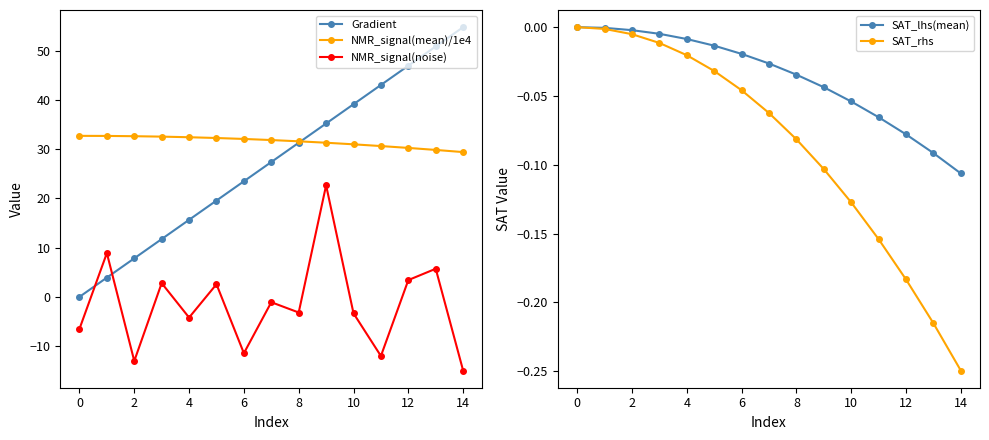

True or false: SAT_rhs has more than 2 interior local peaks.

False